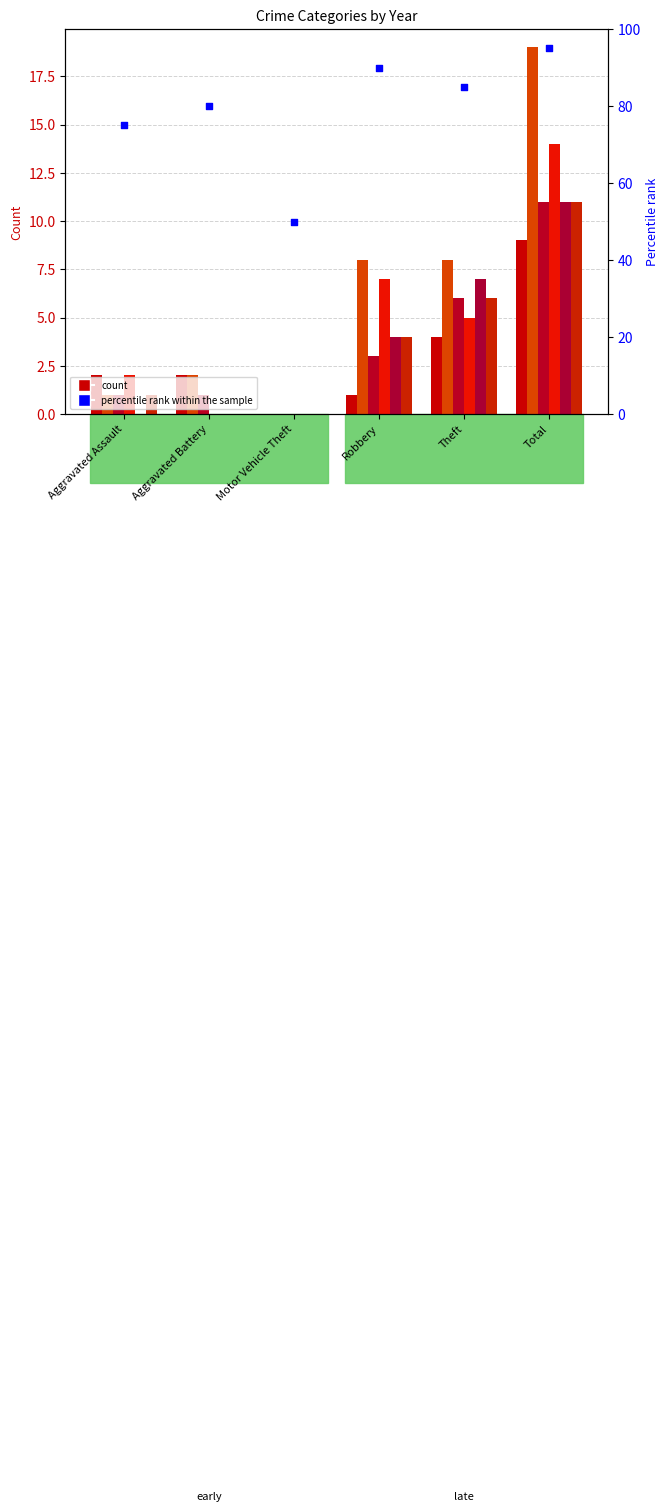

Which has a higher value, Theft or Aggravated Battery?

Theft